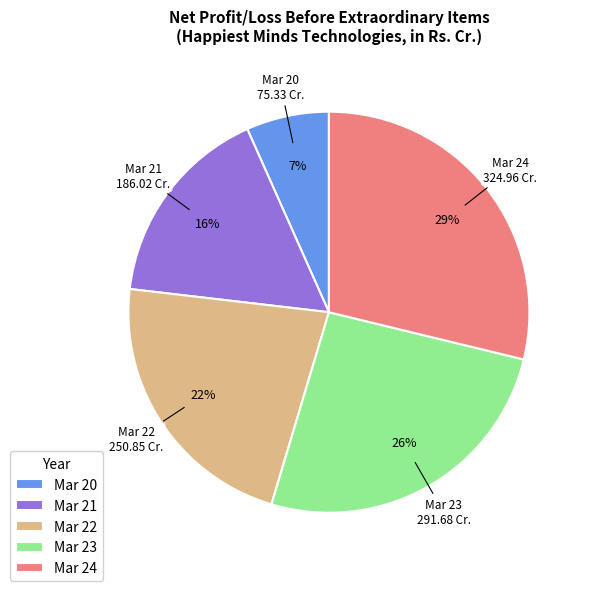

Approximately how many times larger is the value at Mar 21 compared to Mar 24?

0.6